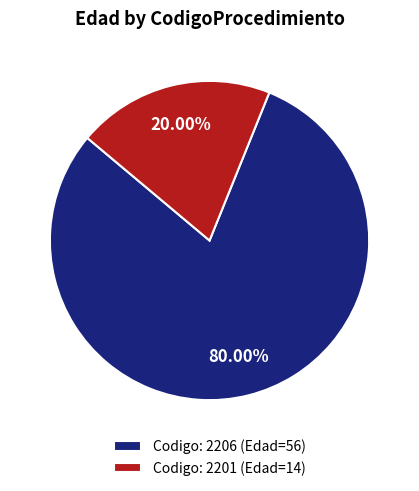

Rank the categories by value from lowest to highest.

Codigo: 2201 (Edad=14), Codigo: 2206 (Edad=56)